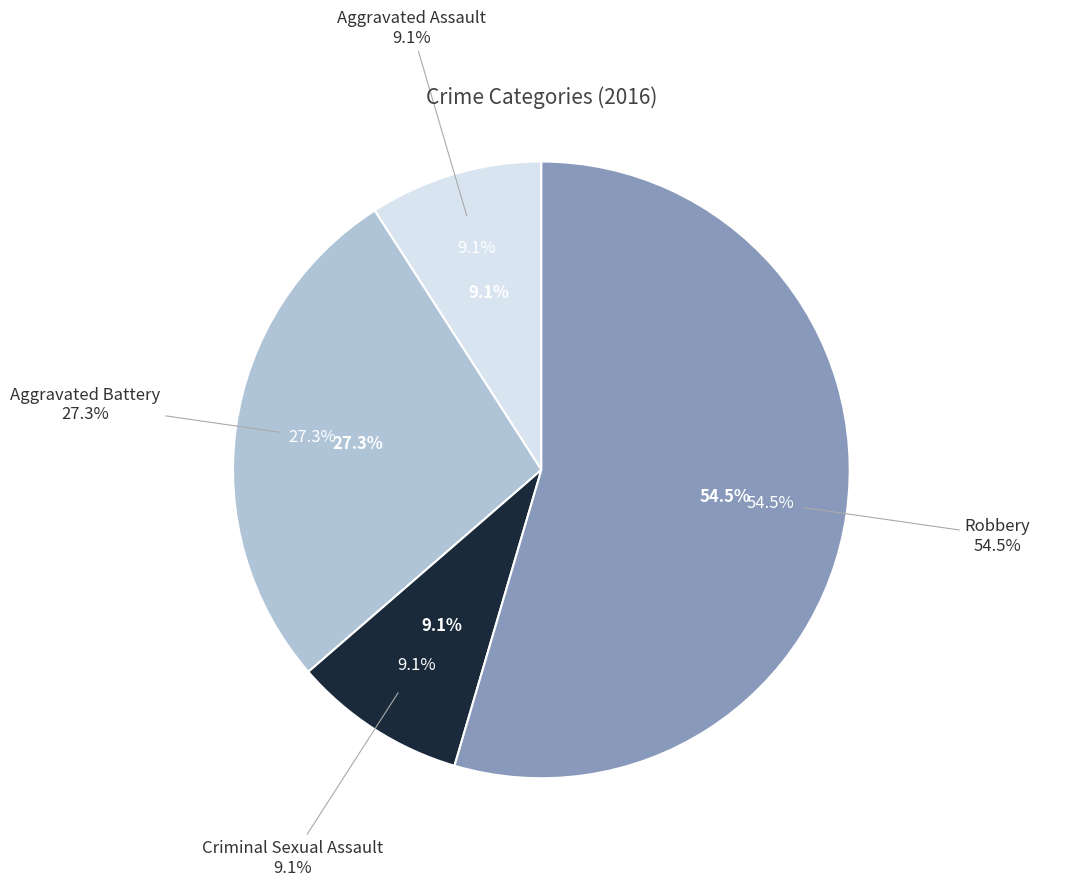

True or false: Aggravated Battery accounts for 41% of the total.

False